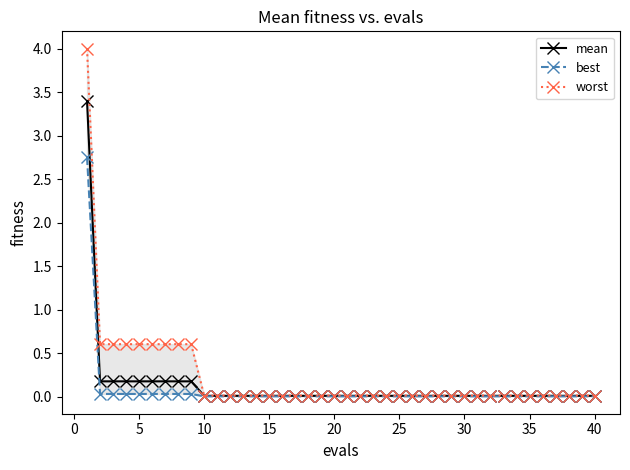

True or false: mean has more than 0 points higher than both neighbors.

False